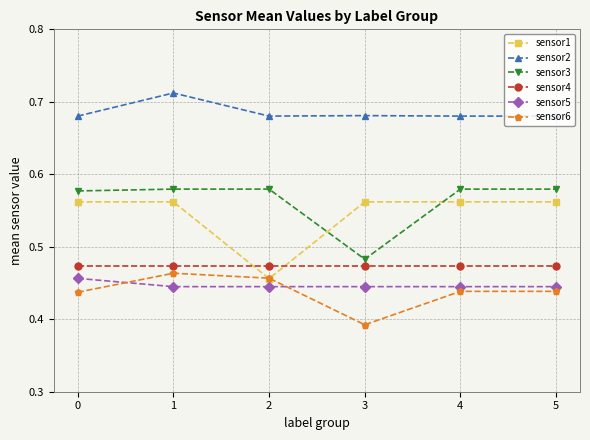

Which series has the largest total across all categories?

sensor2